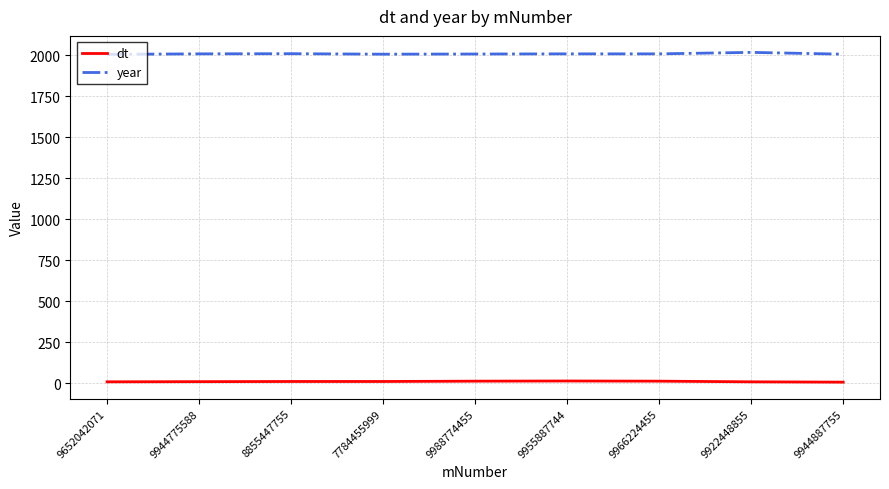

At 9955887744, list the series in order from largest to smallest.

year, dt